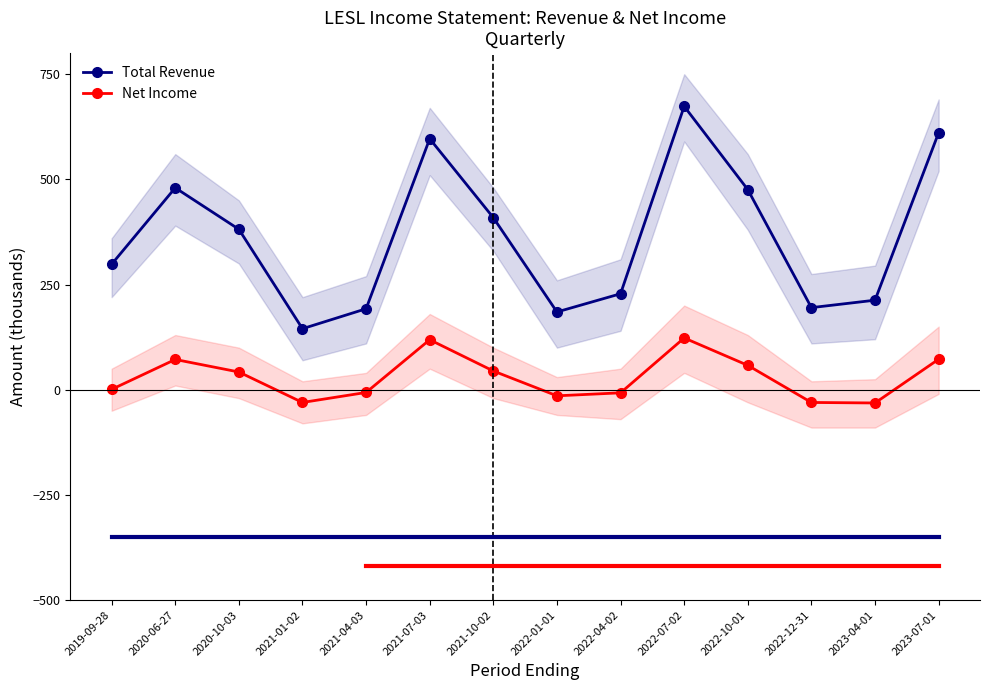

What is the difference between the Total Revenue values at 2021-04-03 and 2022-07-02?

481.2